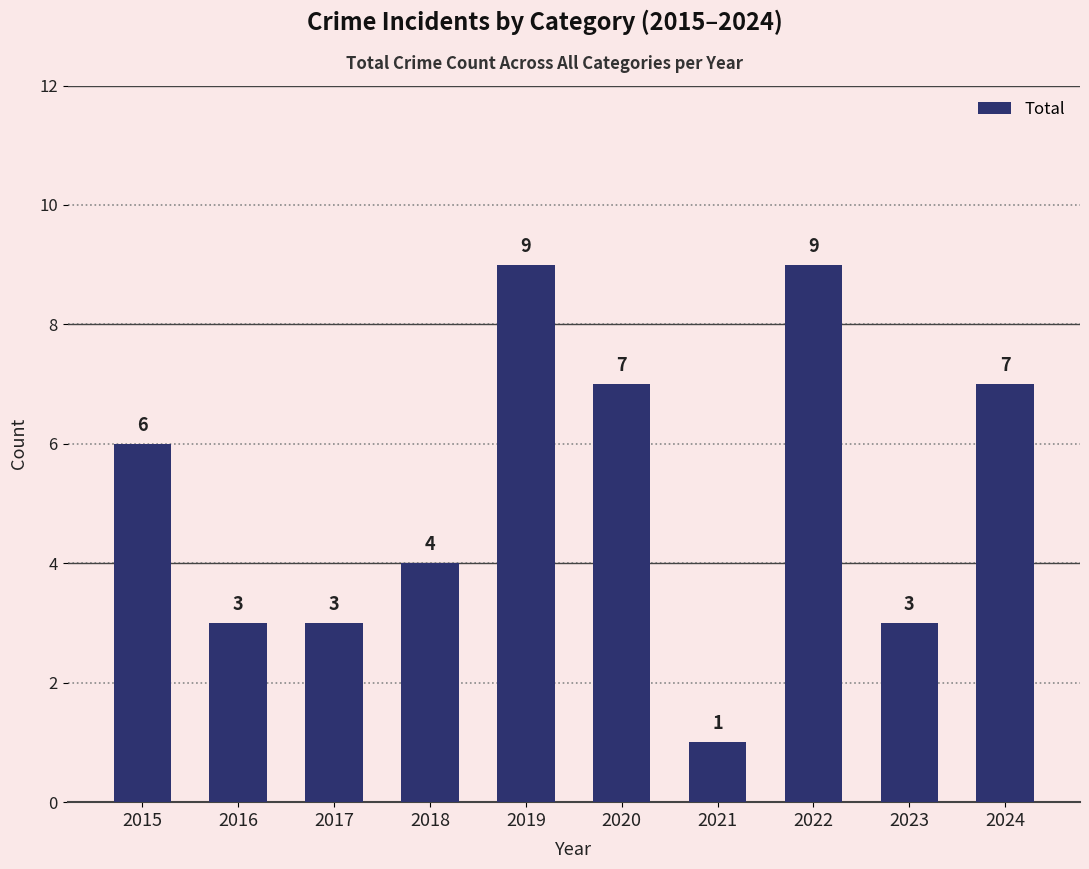

What is the sum of the values at 2018 and 2021?

5